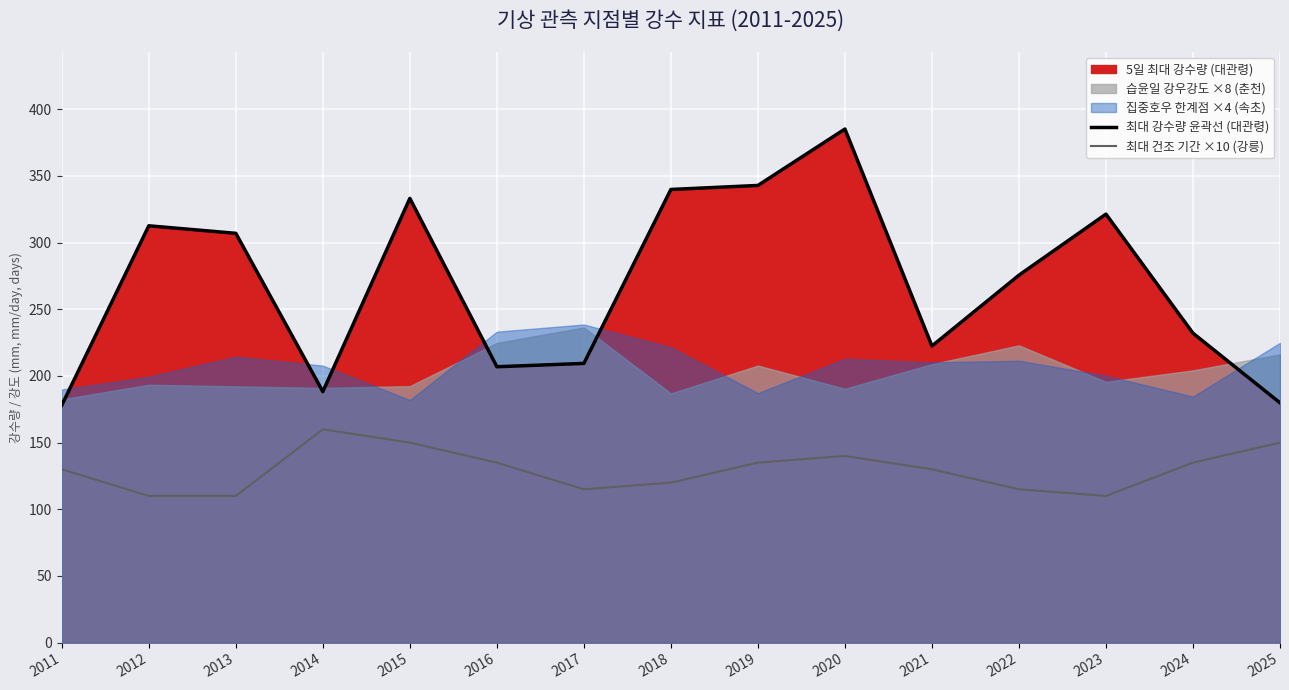

What is the average value of the 최대 건조 기간 ×10 (강릉) series?

129.7